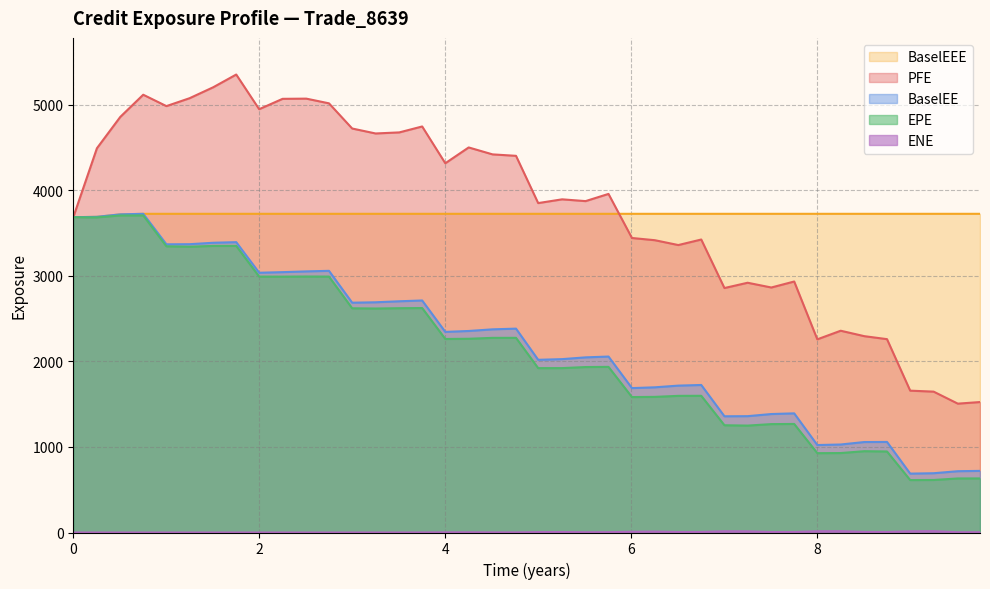

Which series has the widest spread of values?

PFE